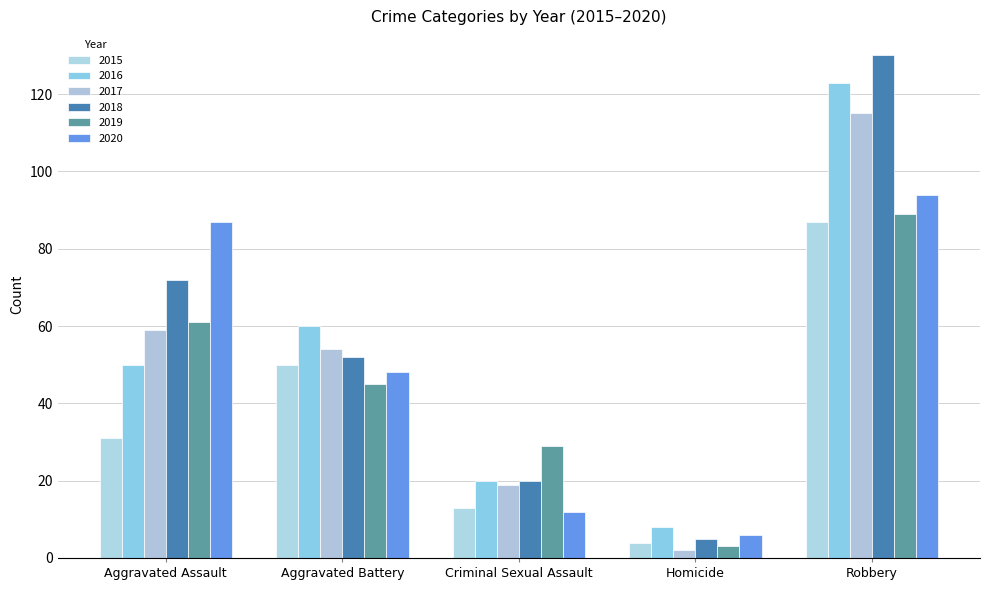

At which category is the sum across all series the highest?

Robbery